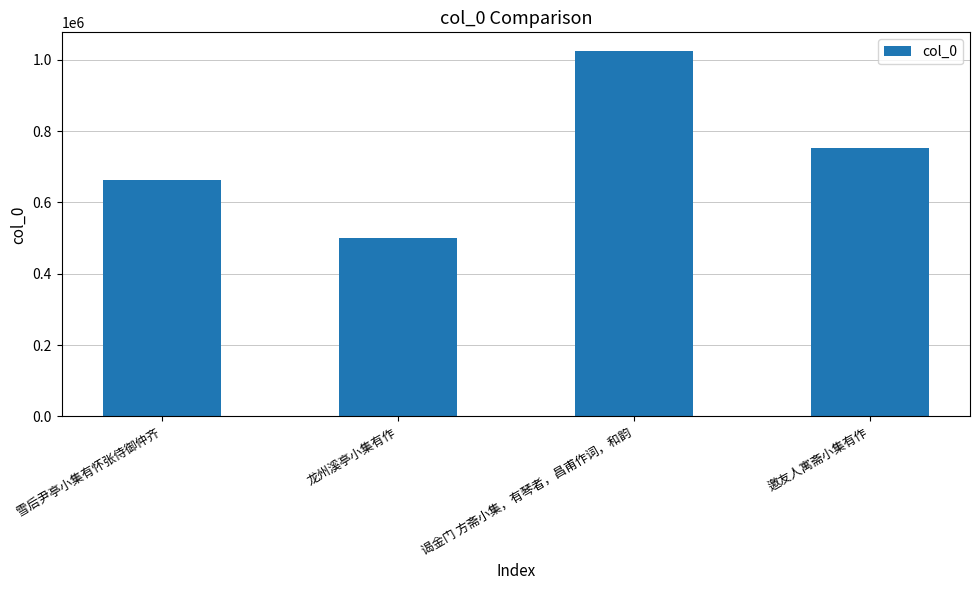

Approximately how many times larger is the value at 龙州溪亭小集有作 compared to 雪后尹亭小集有怀张侍御仲齐?

0.8